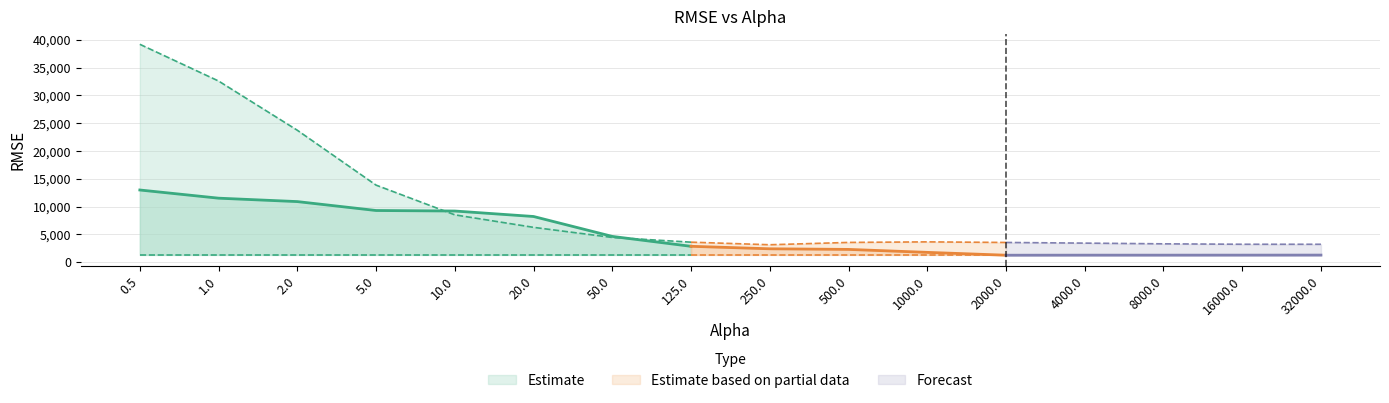

True or false: RMSE_T_CF has a value of 380.1 at 4000.0.

False